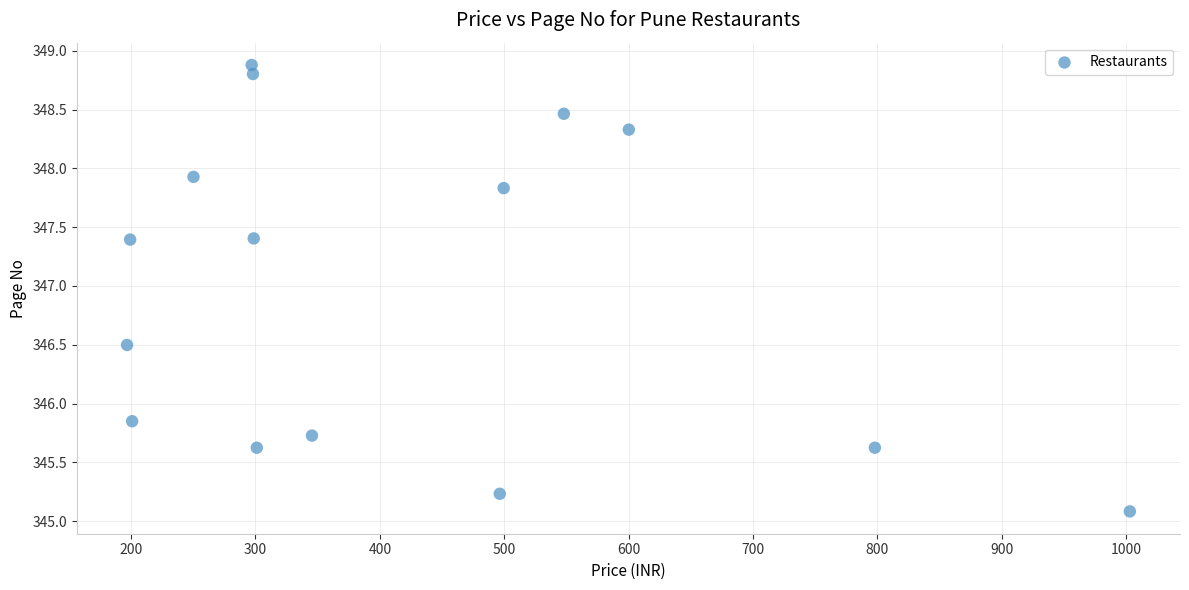

What is the range of Y values (max minus min)?

3.8